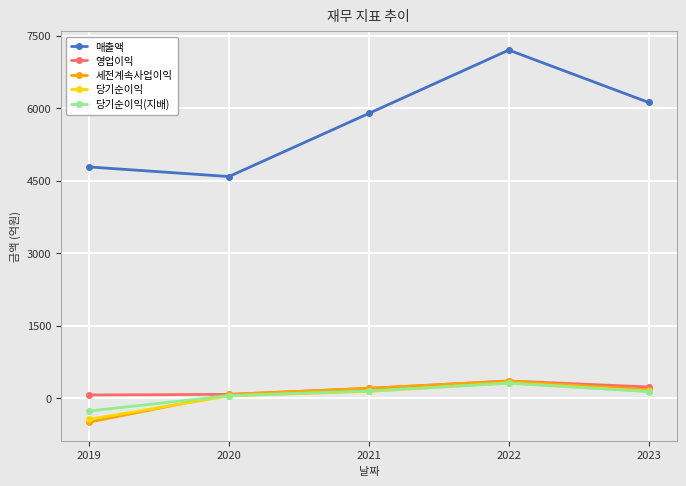

Between 2020 and 2022, which series saw the biggest shift?

매출액